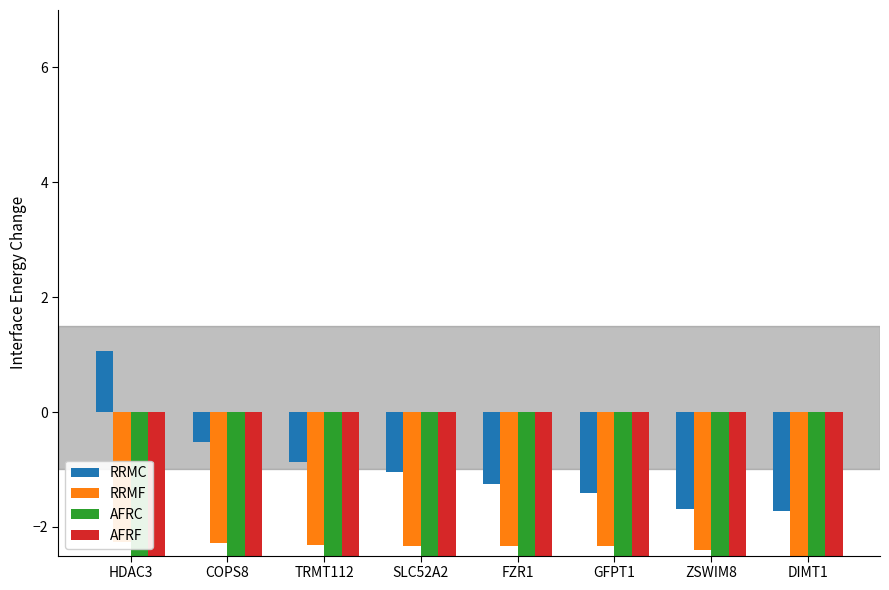

Which category has the highest value across all series?

HDAC3